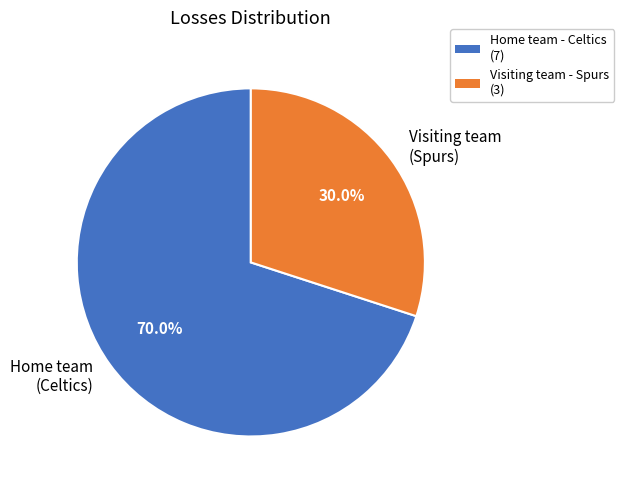

What percentage do Home team (Celtics) and Visiting team (Spurs) together represent?

100.0%